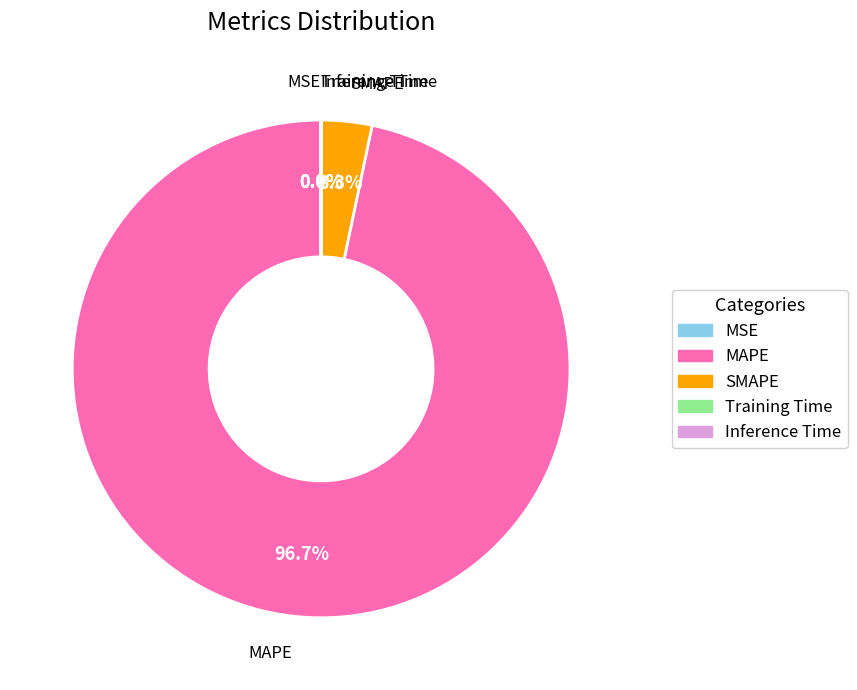

Is there a majority slice in this chart?

Yes